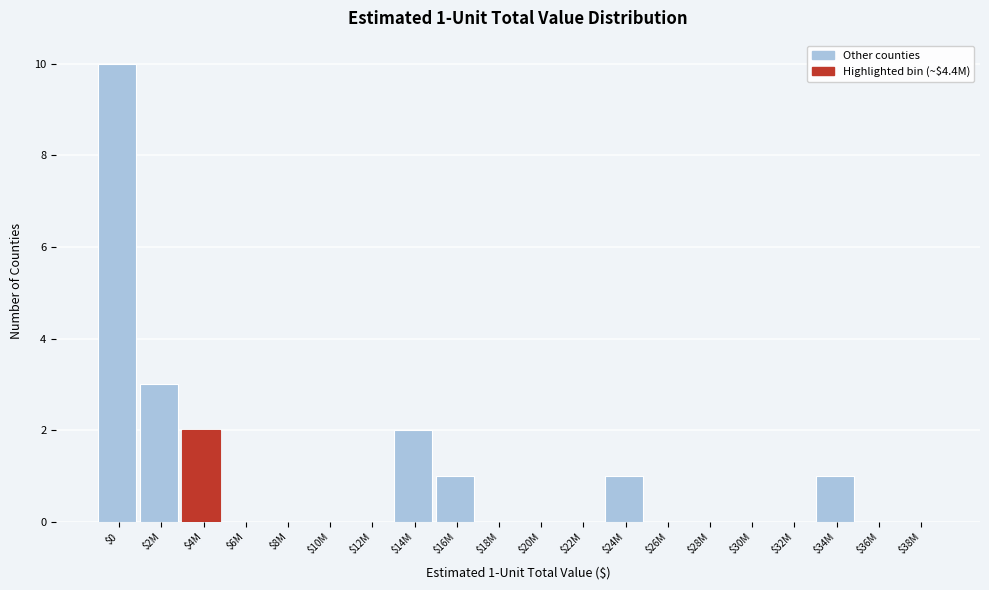

Where is the data nearest to the value 5?

$2M